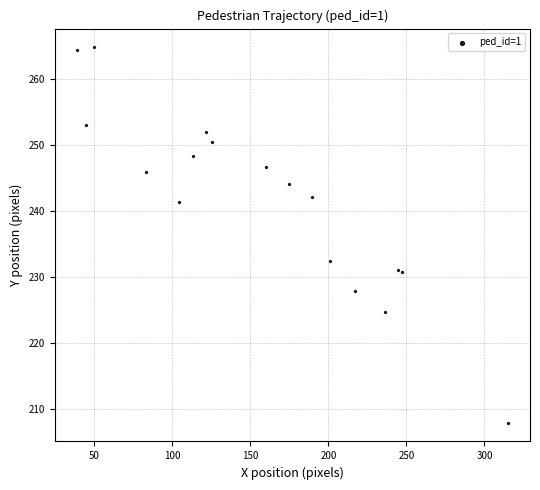

What Y value in the scatter plot is closest to 236?

232.5